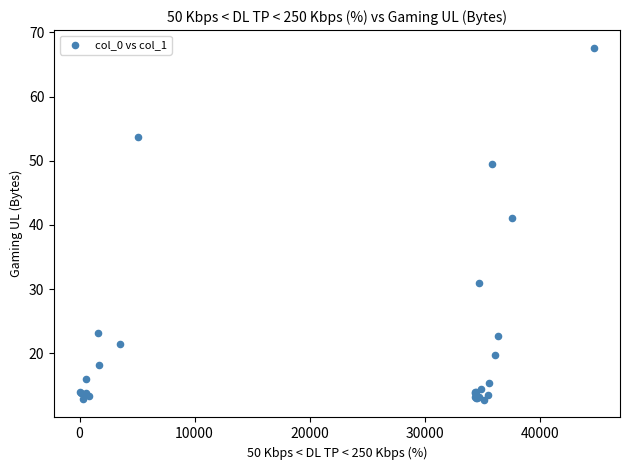

What Y value in the scatter plot is closest to 40?

41.1